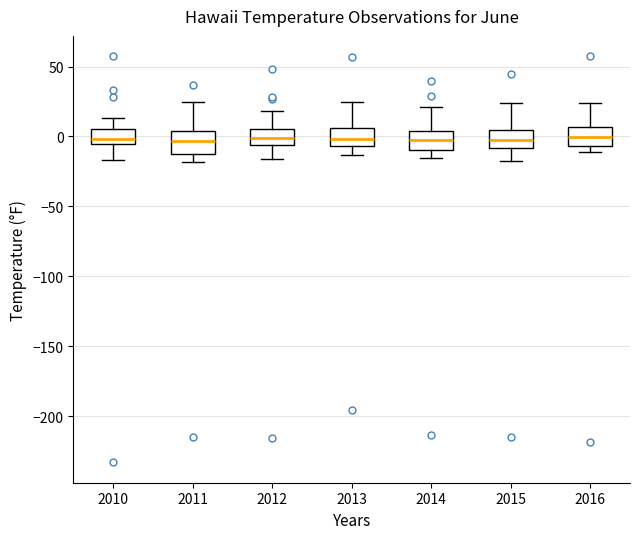

Where does the median line of the box at x = 2015 sit on the y-axis? The values are not printed on the chart, so give them approximately, as read against the axis.

0